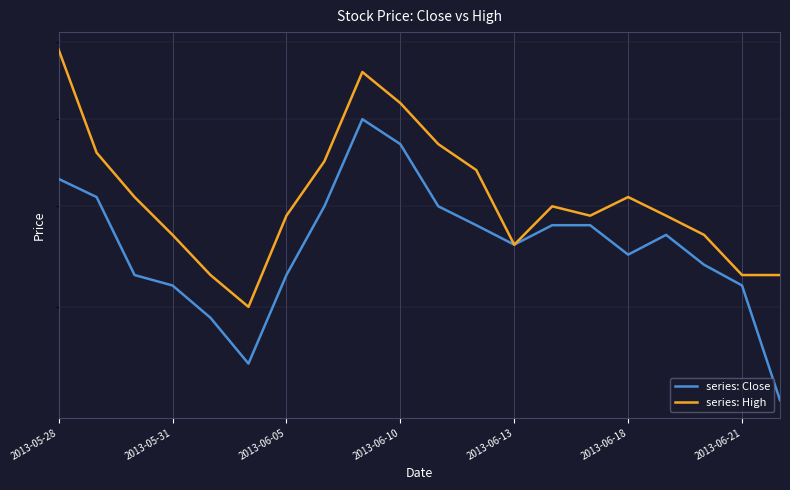

Which series has the largest total across all categories?

series: High